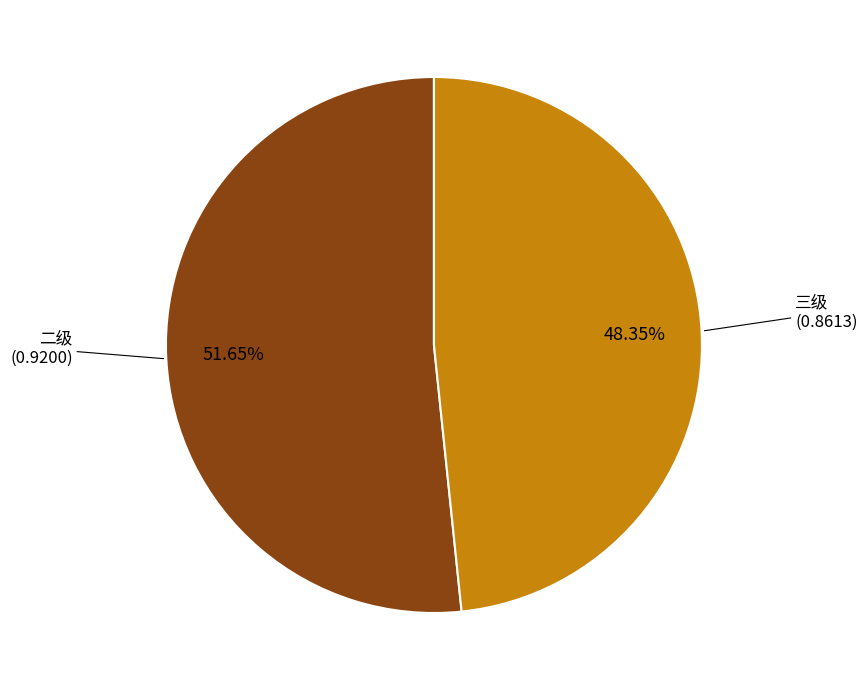

To the nearest percent, what is the average slice percentage?

33%